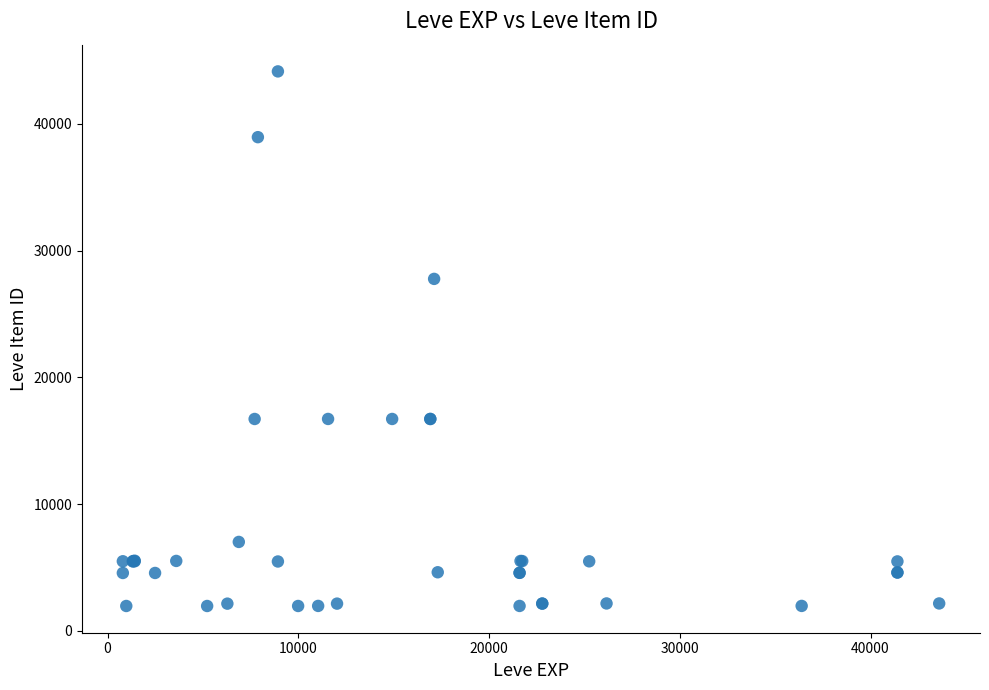

What Y value in the scatter plot is closest to 23052?

27772